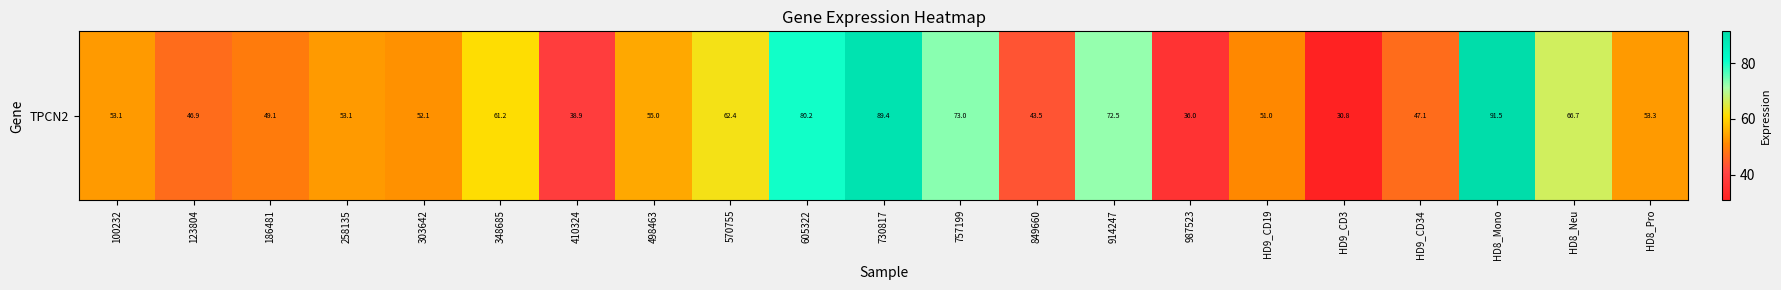

What is the sum of all values?

1206.5